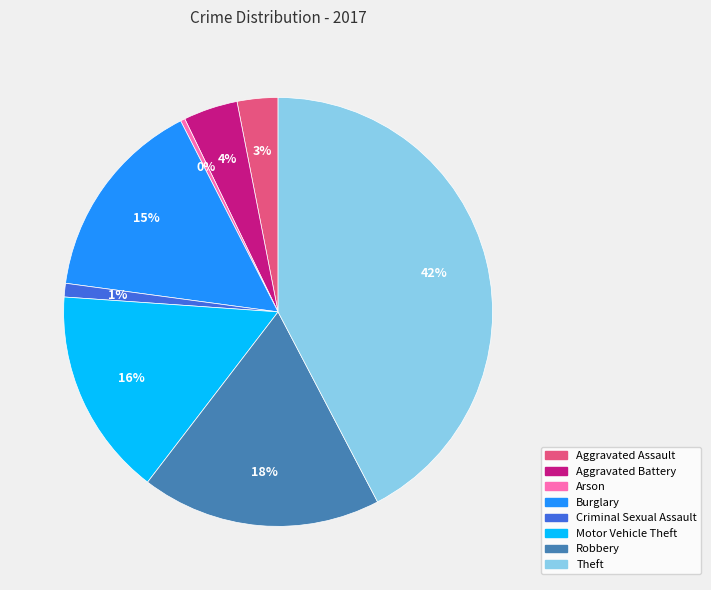

Does any single category account for the majority?

No